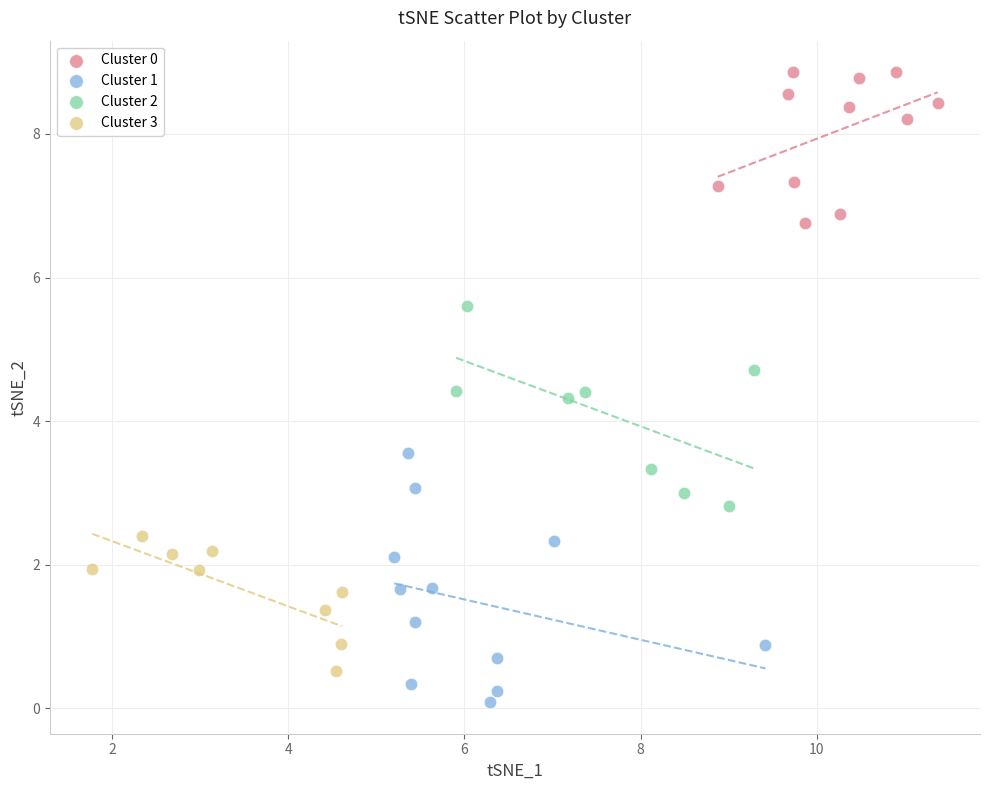

Which series reaches the minimum Y coordinate?

Cluster 1